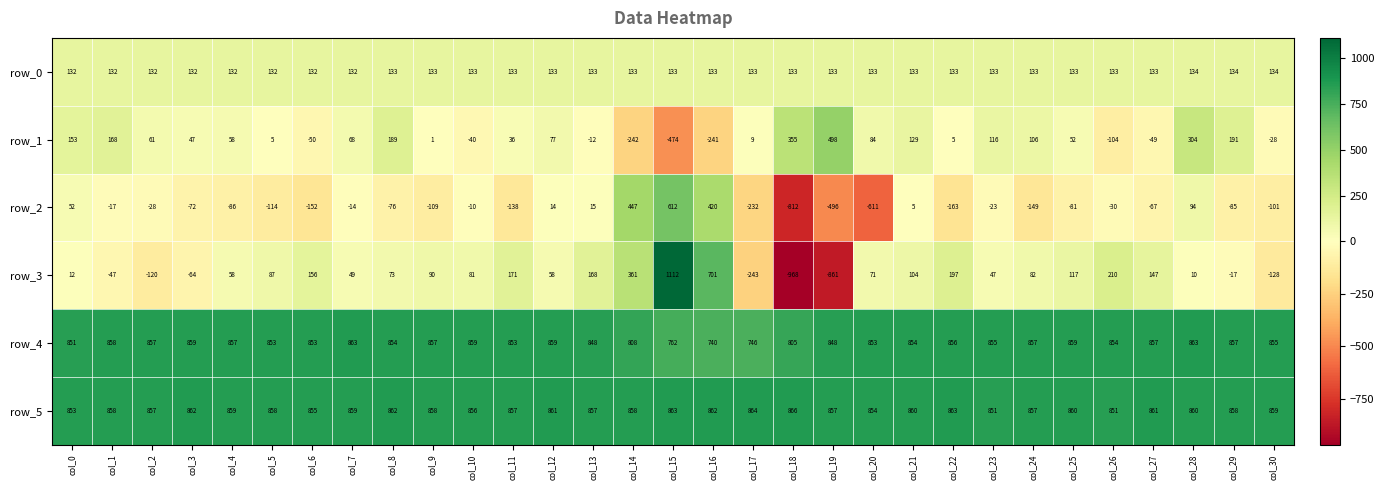

At which category is the sum across all series the highest?

col_15